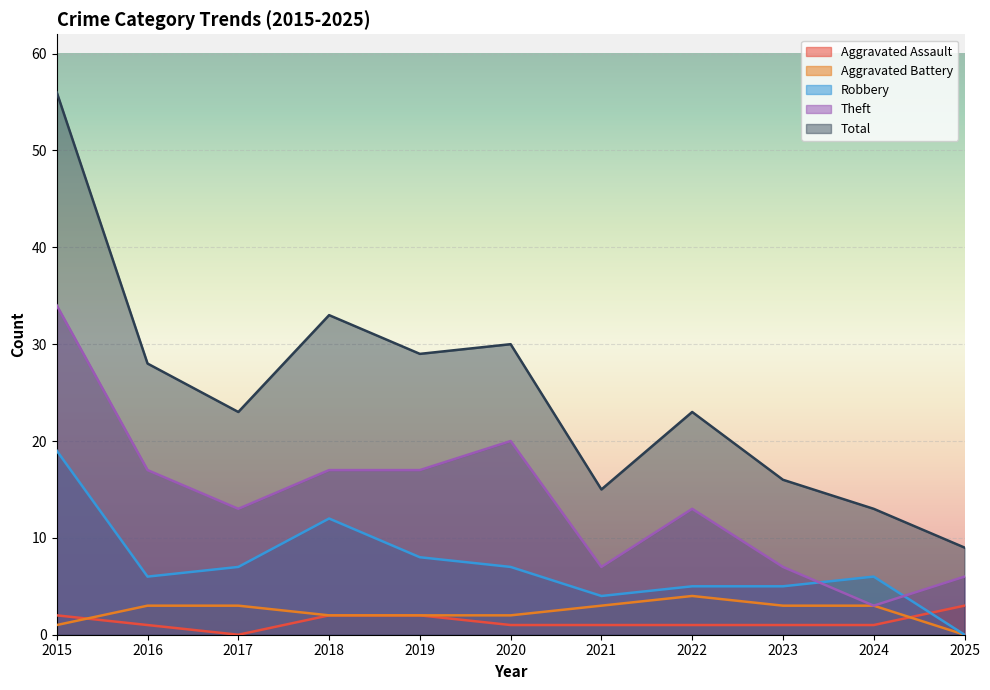

At 2020, list the series in order from smallest to largest.

Aggravated Assault, Aggravated Battery, Robbery, Theft, Total